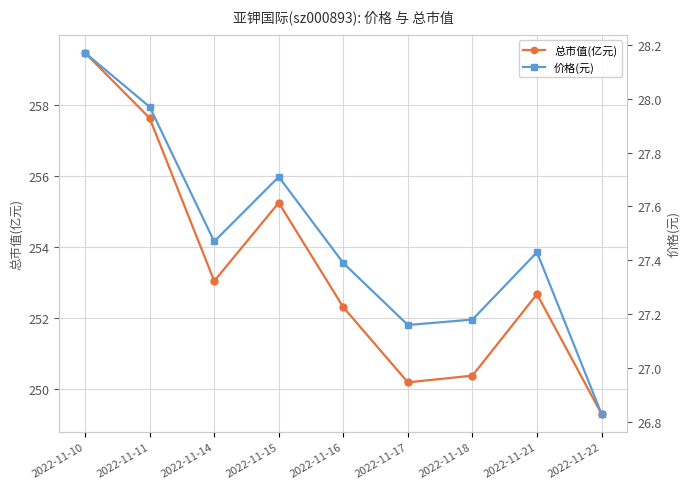

Rank the series by their average value, from highest to lowest.

总市值(亿元), 价格(元)